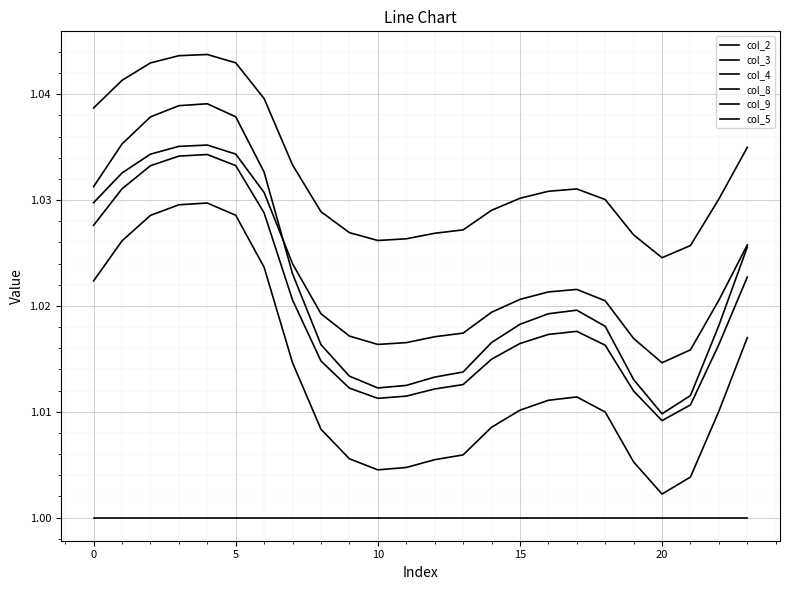

True or false: col_5 has more than 2 points higher than both neighbors.

False